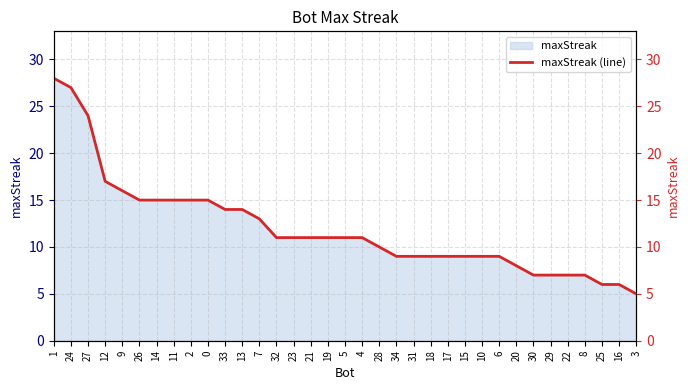

What is the sum of the values at 0 and 12?

32